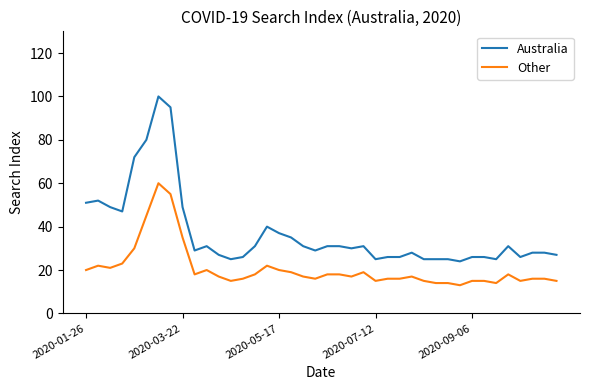

What is the lowest value of the Australia series?

24